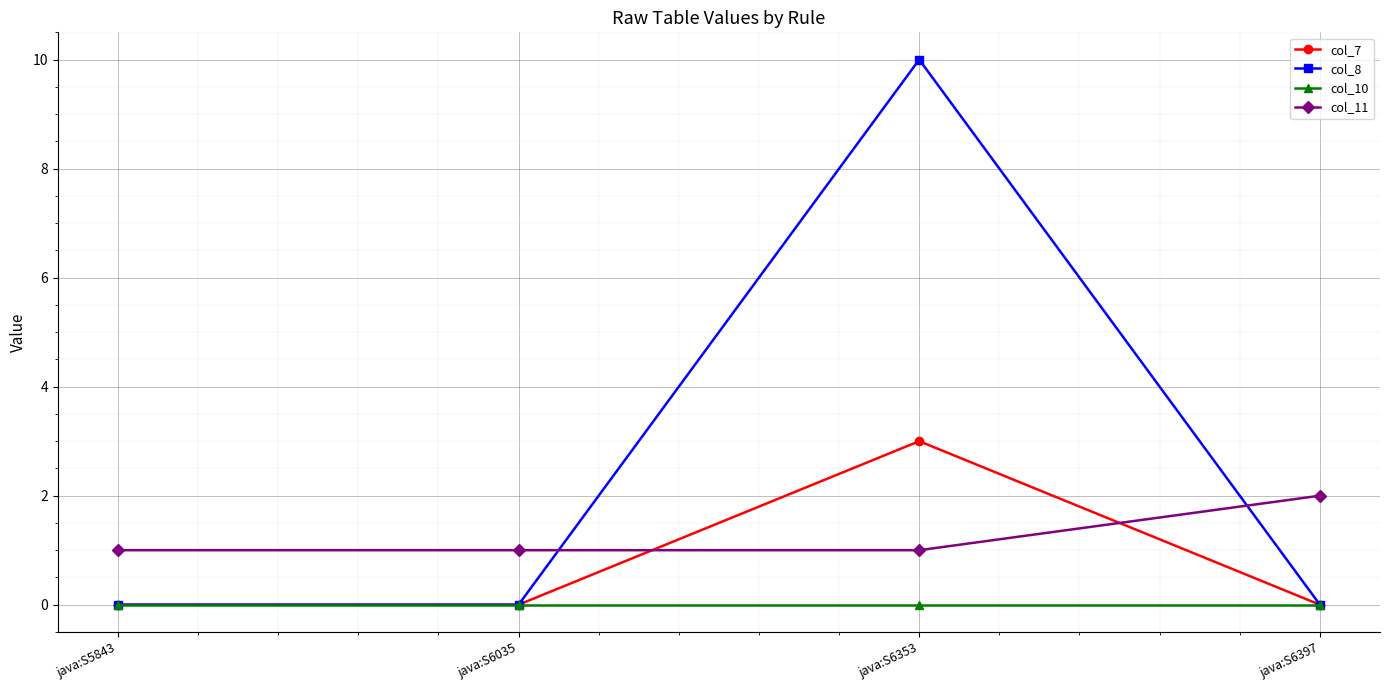

How many categories are shown in the chart?

4